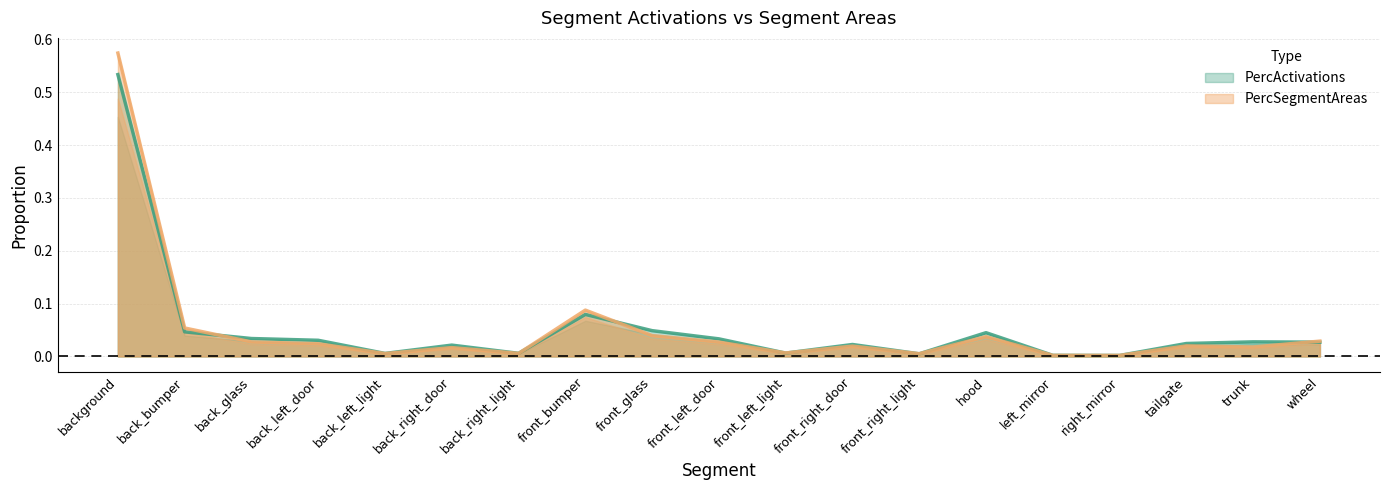

In PercActivations, how many points are higher than both neighbors (excluding endpoints)?

5